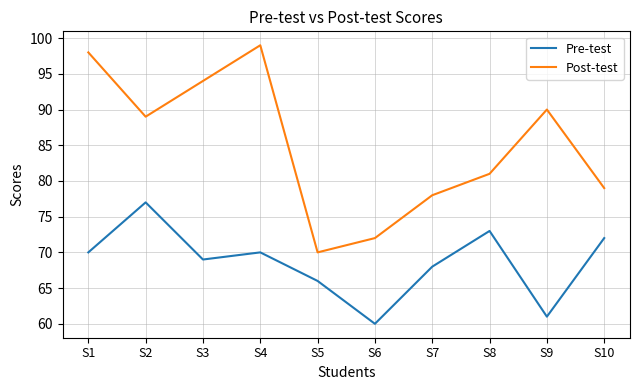

What is the difference between the Post-test values at S10 and S5?

9